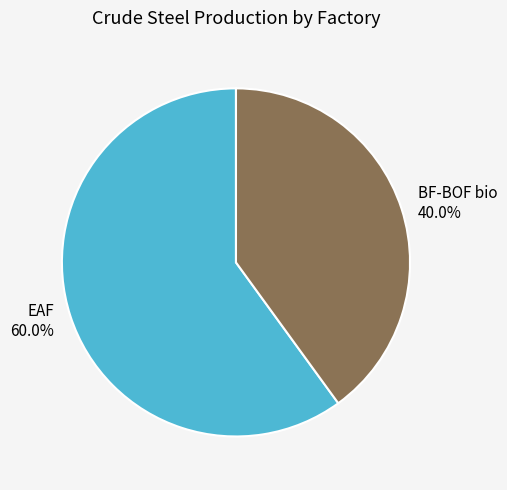

Rank the categories by value from highest to lowest.

EAF, BF-BOF bio